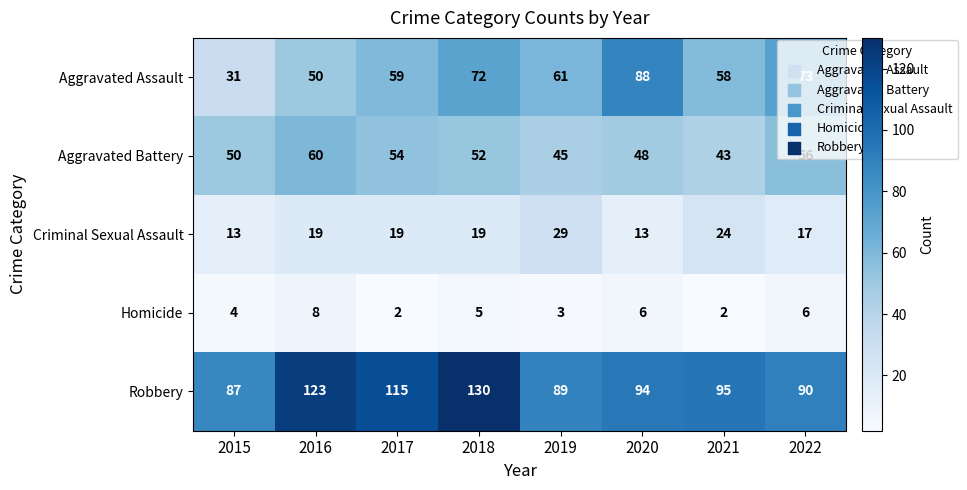

The Robbery series shows 95 at 2021. True or false?

True